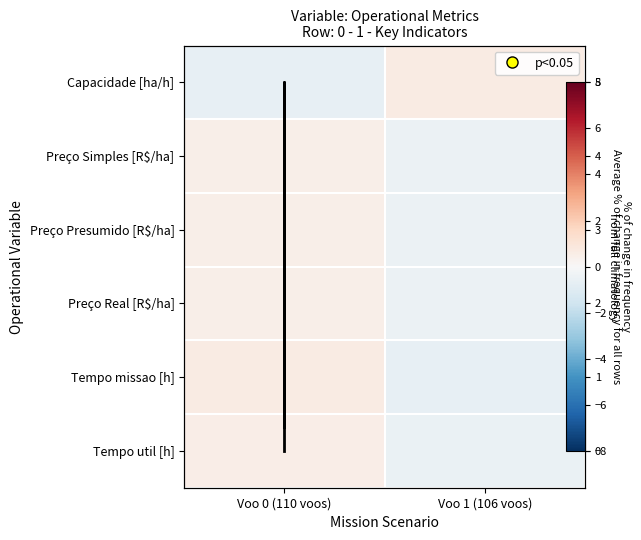

At which category is the sum across all series the highest?

Voo 0 (110 voos)